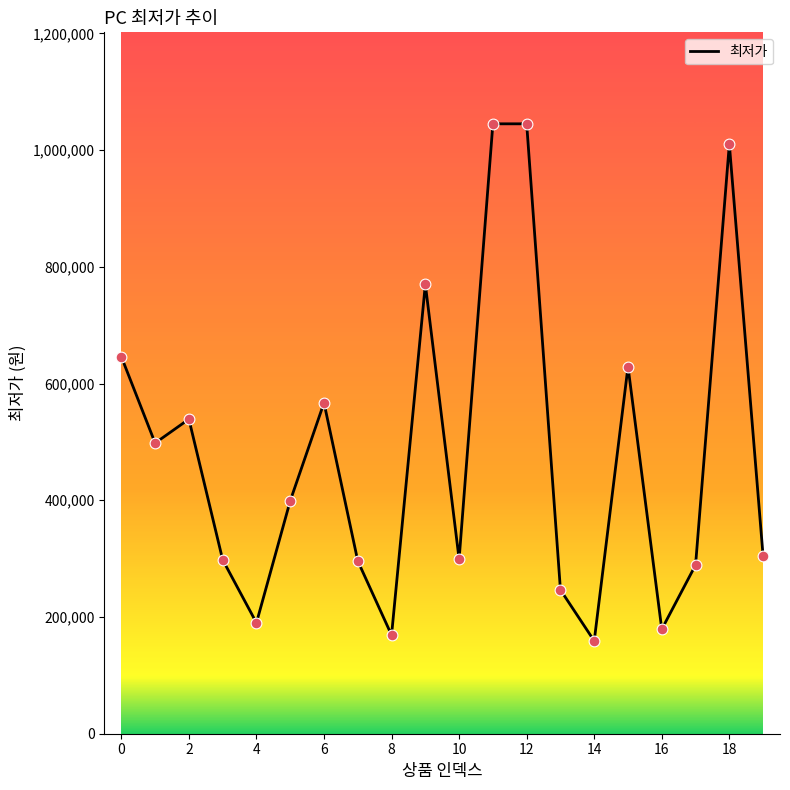

What is the minimum value shown in the chart?

159000